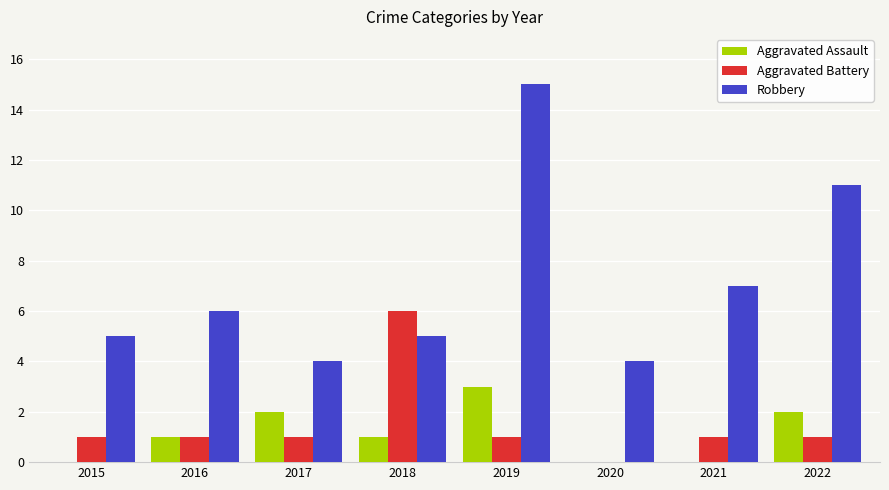

Read the Robbery value at 2016, to the nearest 10.

10